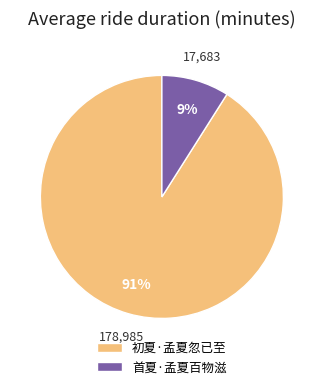

What is the smallest slice in the pie chart?

首夏·孟夏百物滋